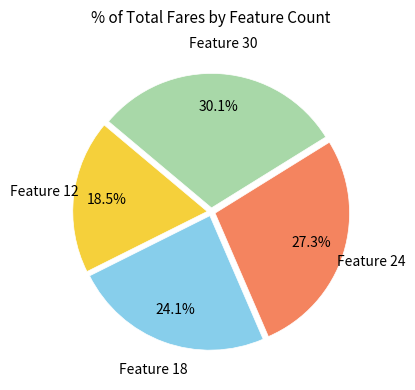

What is the smallest slice in the pie chart?

Feature 12